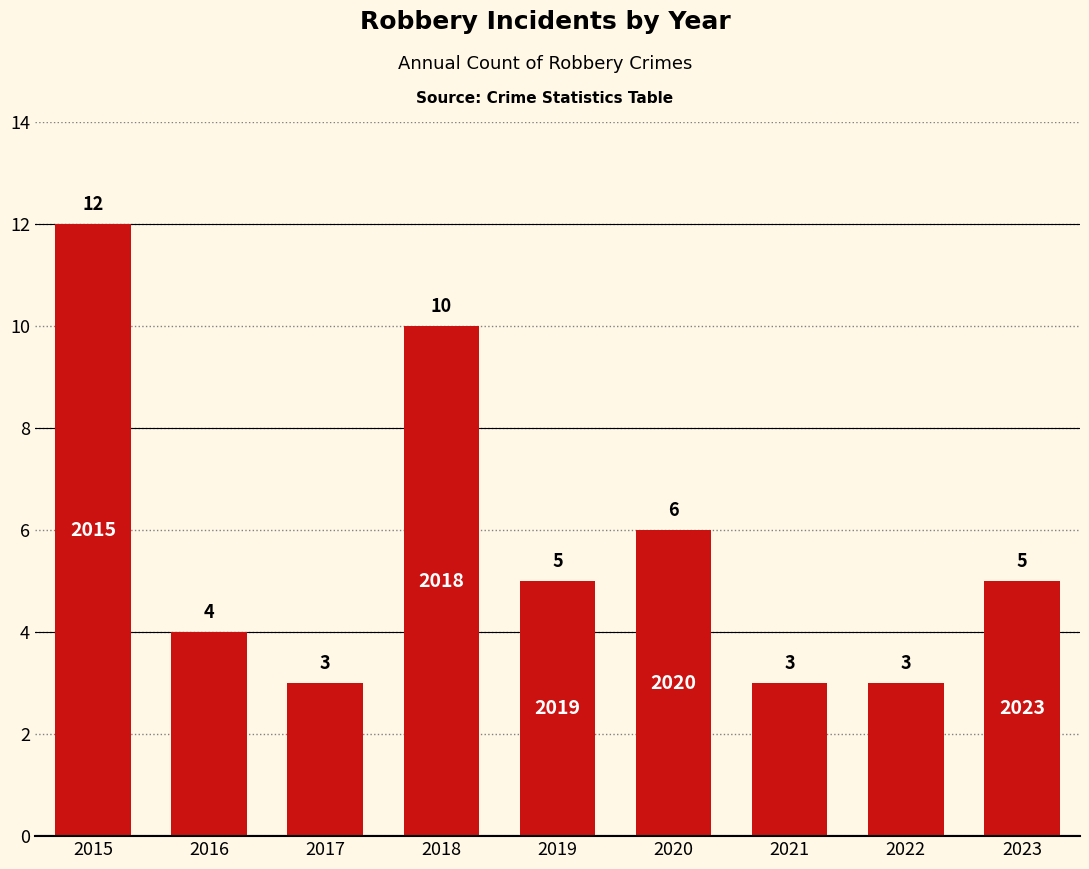

At which label does the data first exceed 5?

2015